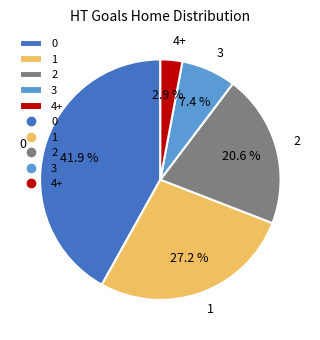

The 0 slice represents 42% of the pie. True or false?

True